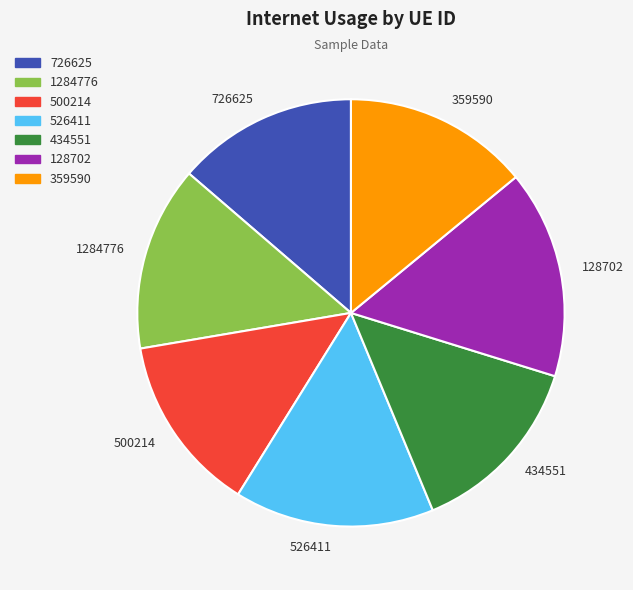

Approximately how many times larger is the value at 500214 compared to 726625?

1.0